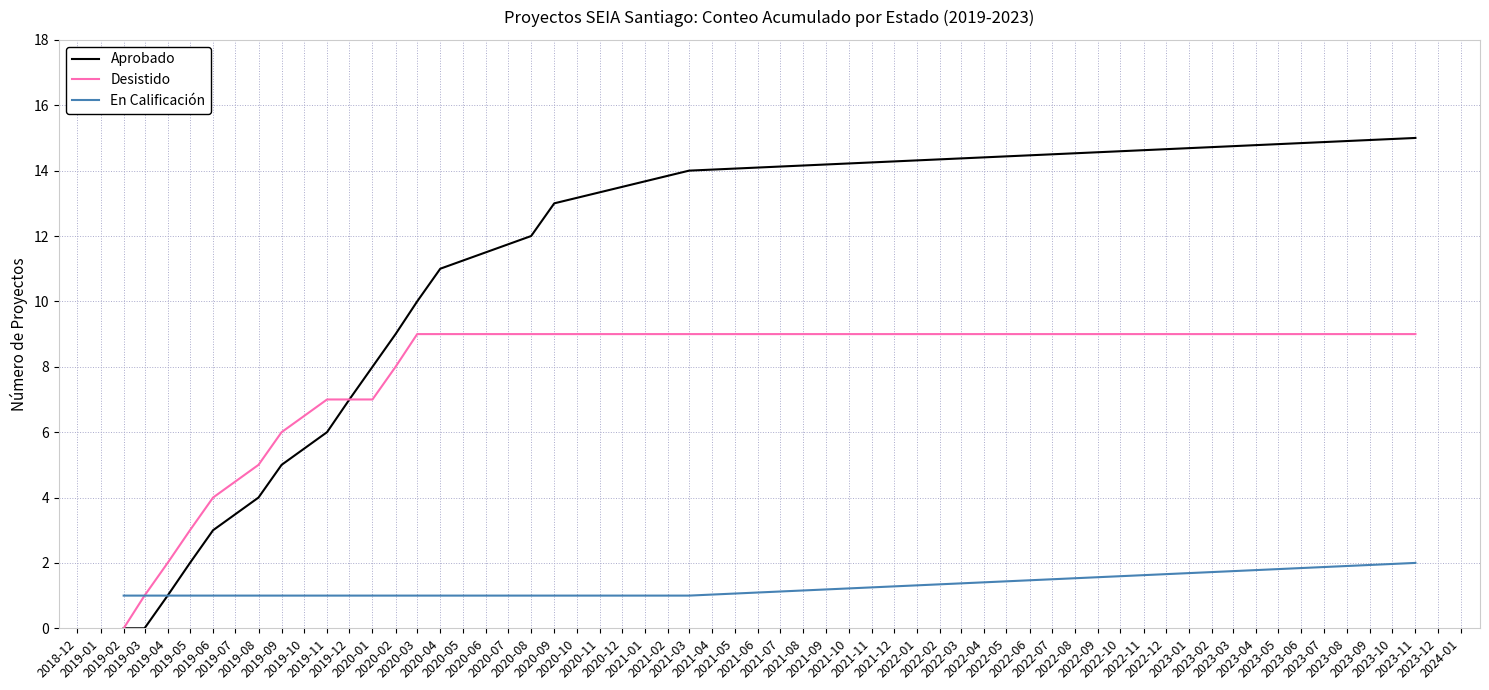

Reading right to left, what are all the values shown in this chart?

Aprobado: 15	14	13	12	11	10	9	8	7	6	5	4	3	2	1	0	0
Desistido: 9	9	9	9	9	9	8	7	7	7	6	5	4	3	2	1	0
En Calificación: 2	1	1	1	1	1	1	1	1	1	1	1	1	1	1	1	1